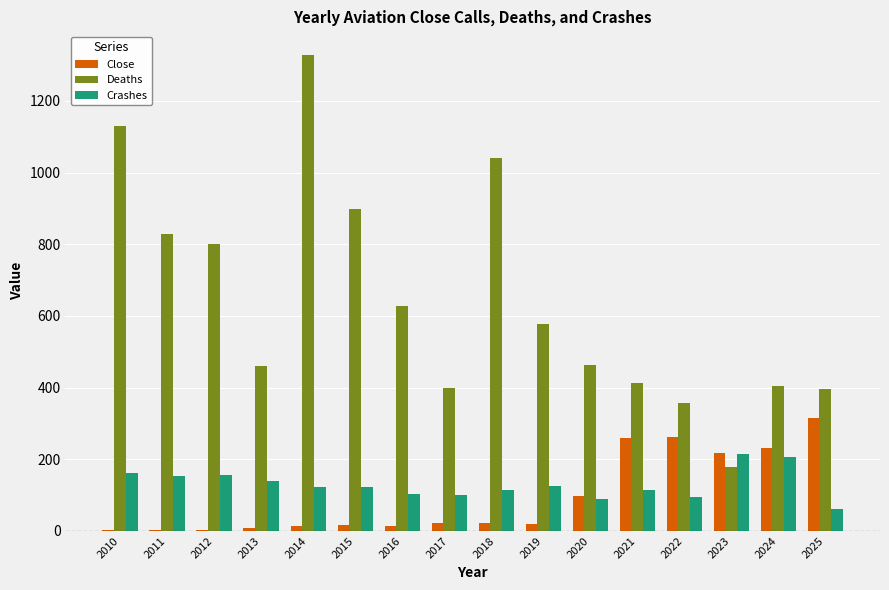

Which series changed the most between 2014 and 2024?

Deaths